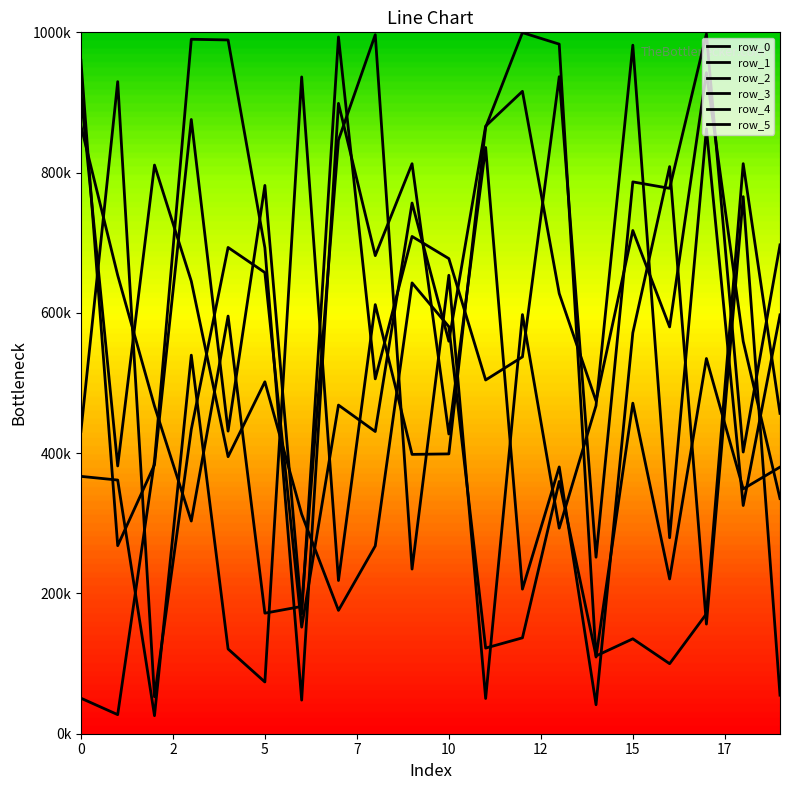

Is this an area chart (filled region under the line)?

No